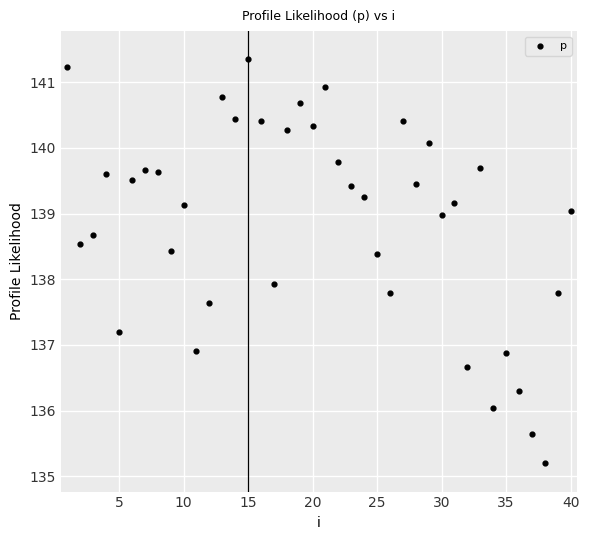

What is the range of Y values (max minus min)?

6.2